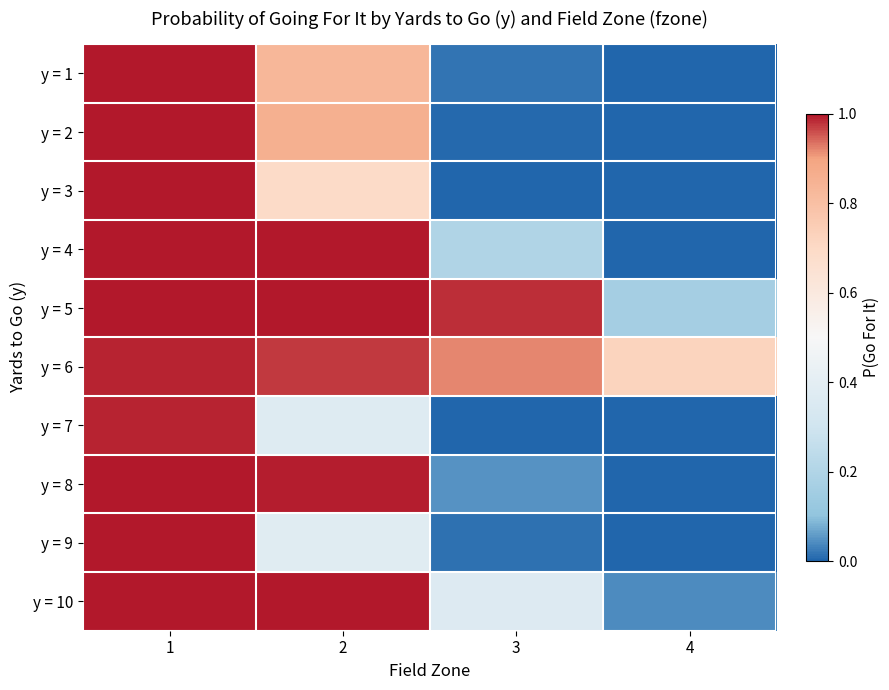

Reading right to left, extract all data points from this chart.

y = 1: 4=0.0	3=0.0	2=0.8	1=1.0
y = 2: 4=0.0	3=0.0	2=0.9	1=1.0
y = 3: 4=0.0	3=0.0	2=0.7	1=1.0
y = 4: 4=0.0	3=0.2	2=1.0	1=1.0
y = 5: 4=0.2	3=1.0	2=1.0	1=1.0
y = 6: 4=0.7	3=0.9	2=1.0	1=1.0
y = 7: 4=0.0	3=0.0	2=0.4	1=1.0
y = 8: 4=0.0	3=0.1	2=1.0	1=1.0
y = 9: 4=0.0	3=0.0	2=0.4	1=1.0
y = 10: 4=0.0	3=0.4	2=1.0	1=1.0